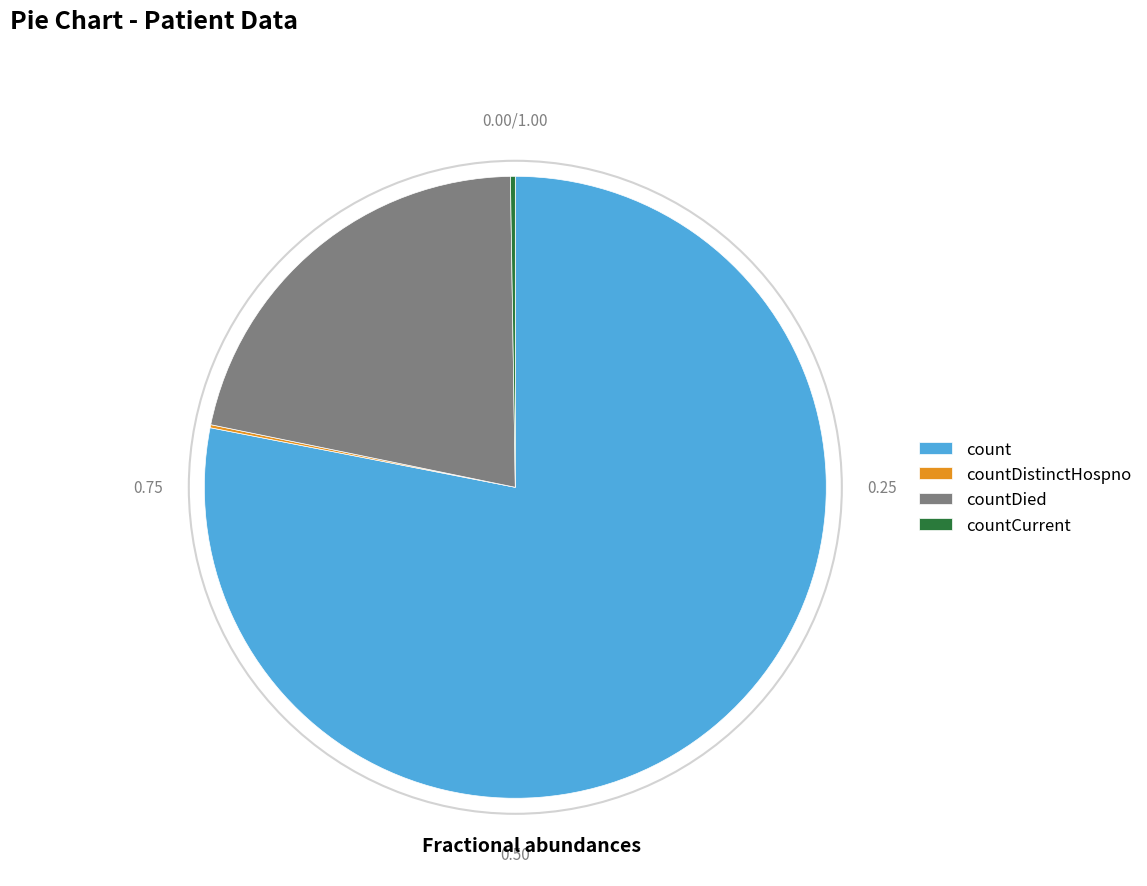

Does any single category account for the majority?

Yes